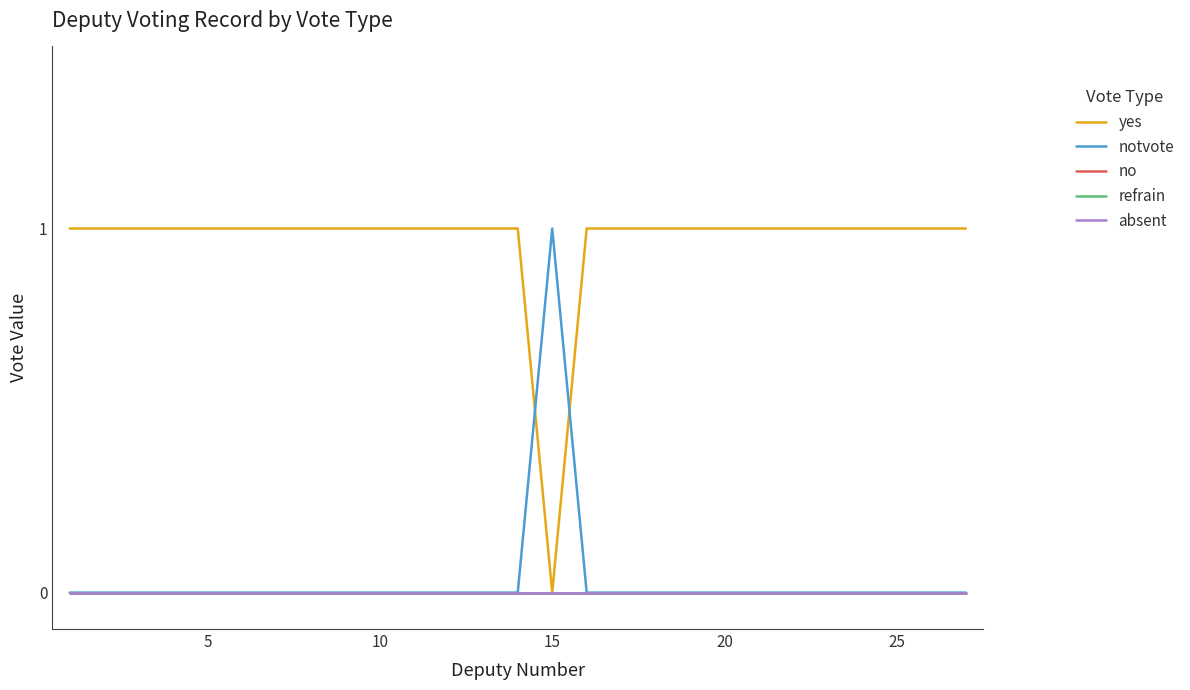

How many lines are shown in the chart?

5